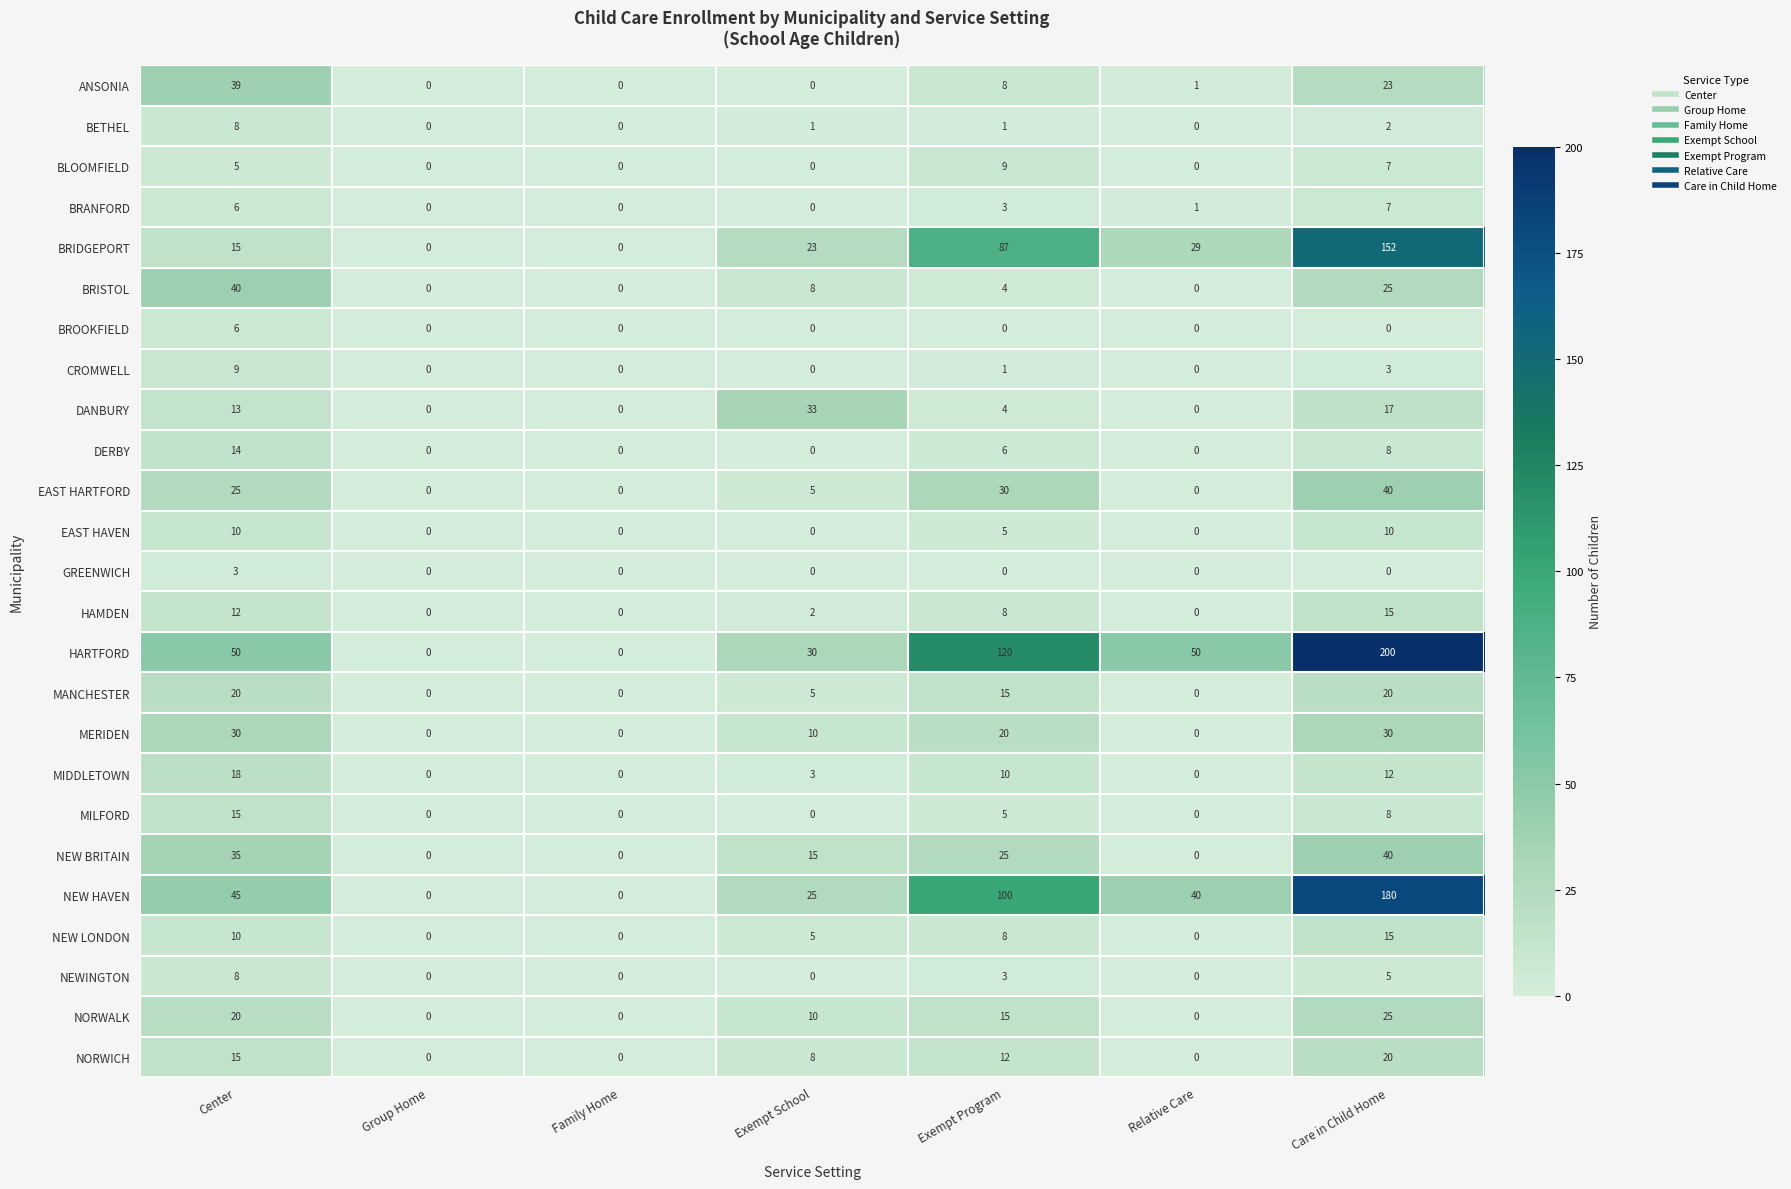

What value does the NEW HAVEN series have at Care in Child Home?

180